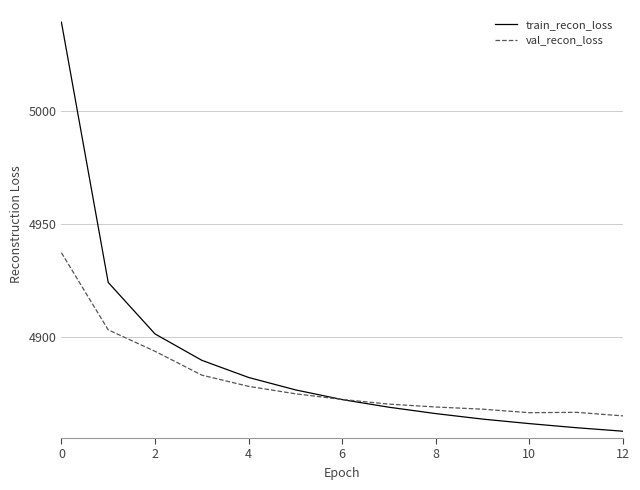

What is the minimum value for val_recon_loss?

4864.8